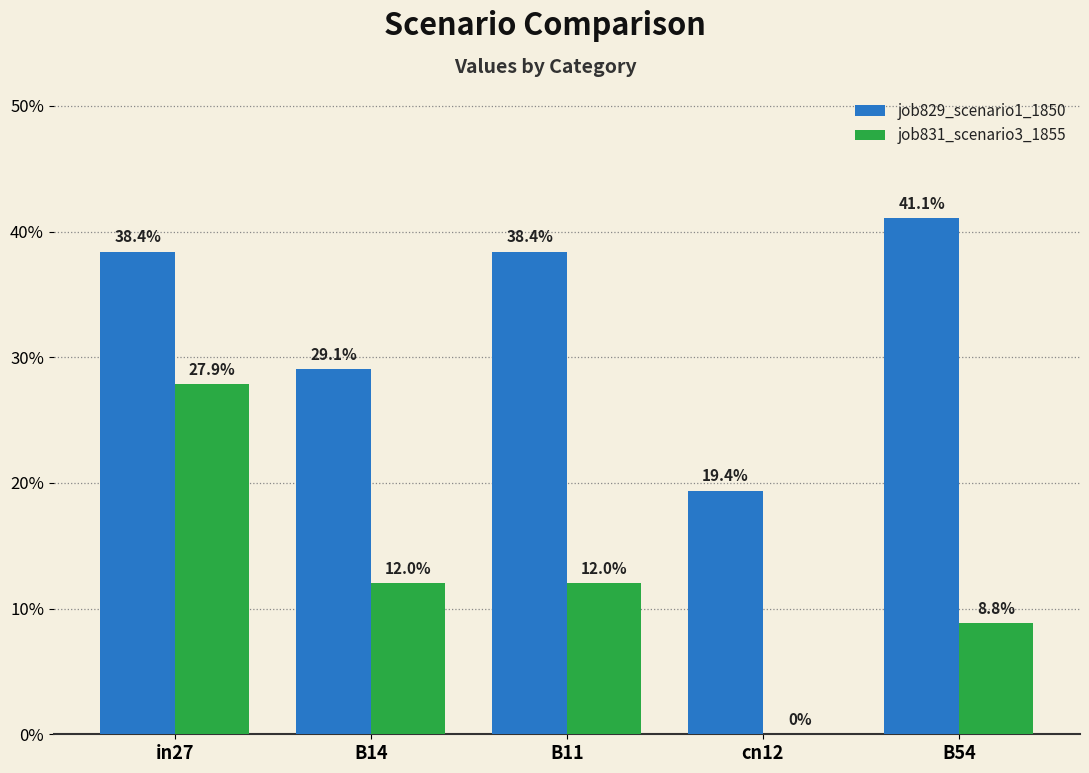

What are all the series names shown in the legend?

job829_scenario1_1850, job831_scenario3_1855